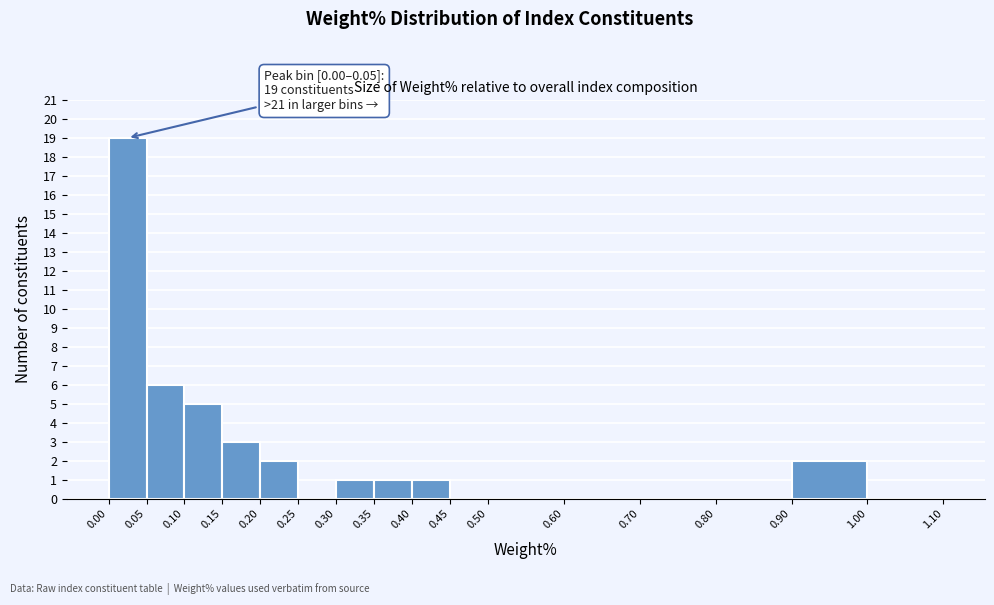

Over which range of the x-axis is the bar tallest?

0.00 to 0.05